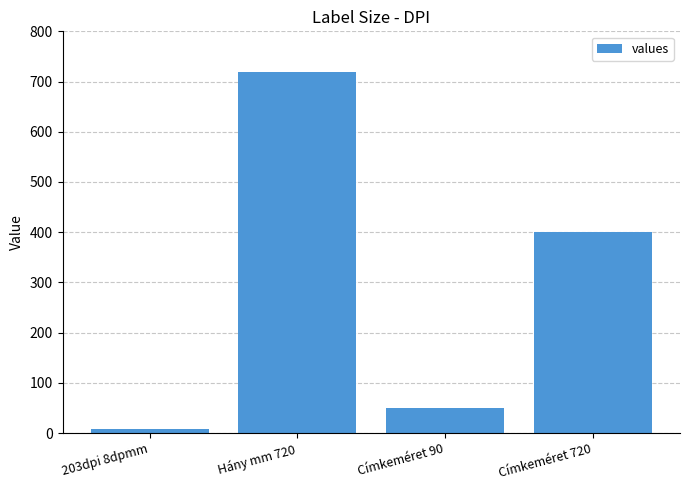

Reading left to right, transcribe all the data shown in this chart.

203dpi 8dpmm=8	Hány mm 720=720	Címkeméret 90=50	Címkeméret 720=400